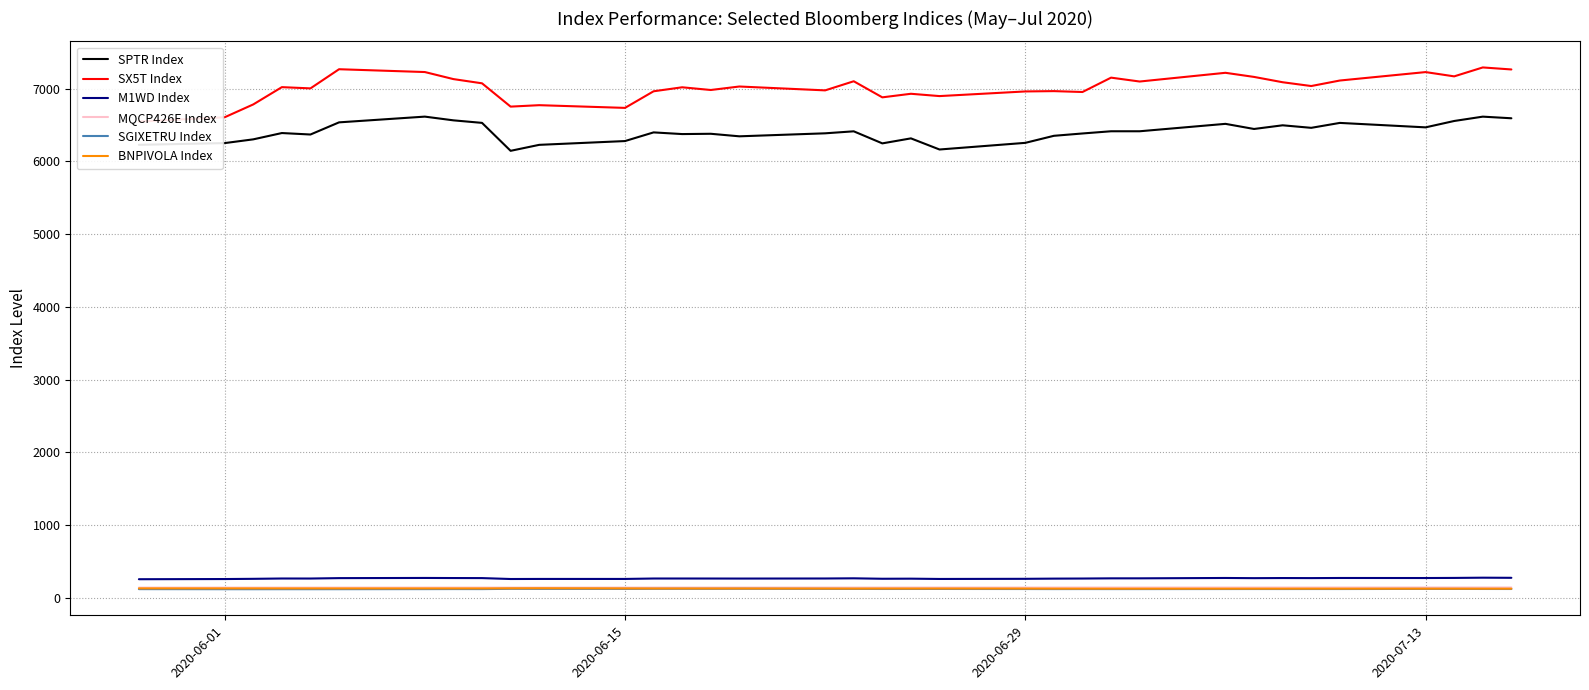

True or false: SPTR Index and SGIXETRU Index cross at least once.

False